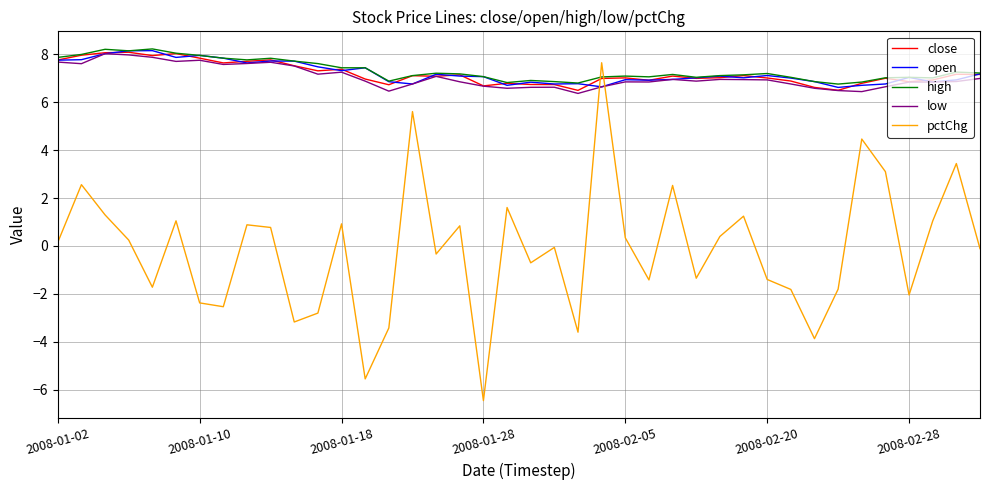

True or false: pctChg and high cross at least once.

True